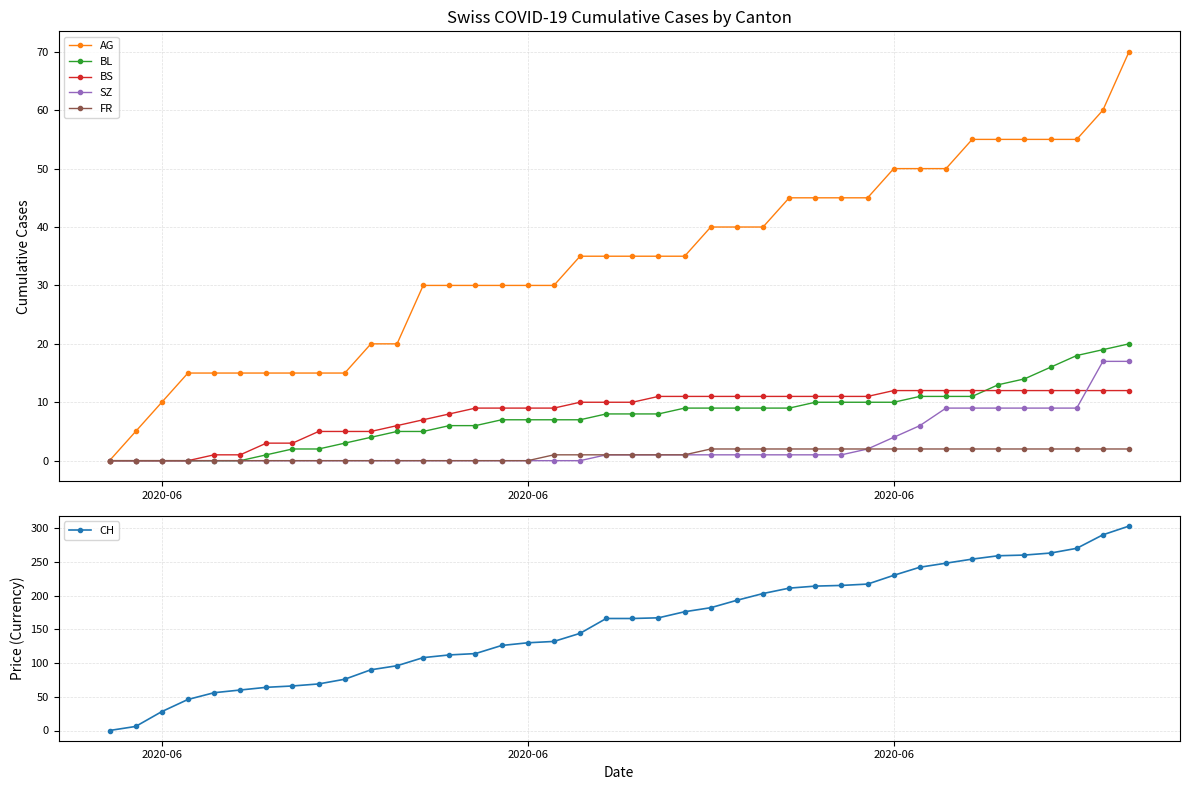

True or false: SZ and BL cross at least once.

False